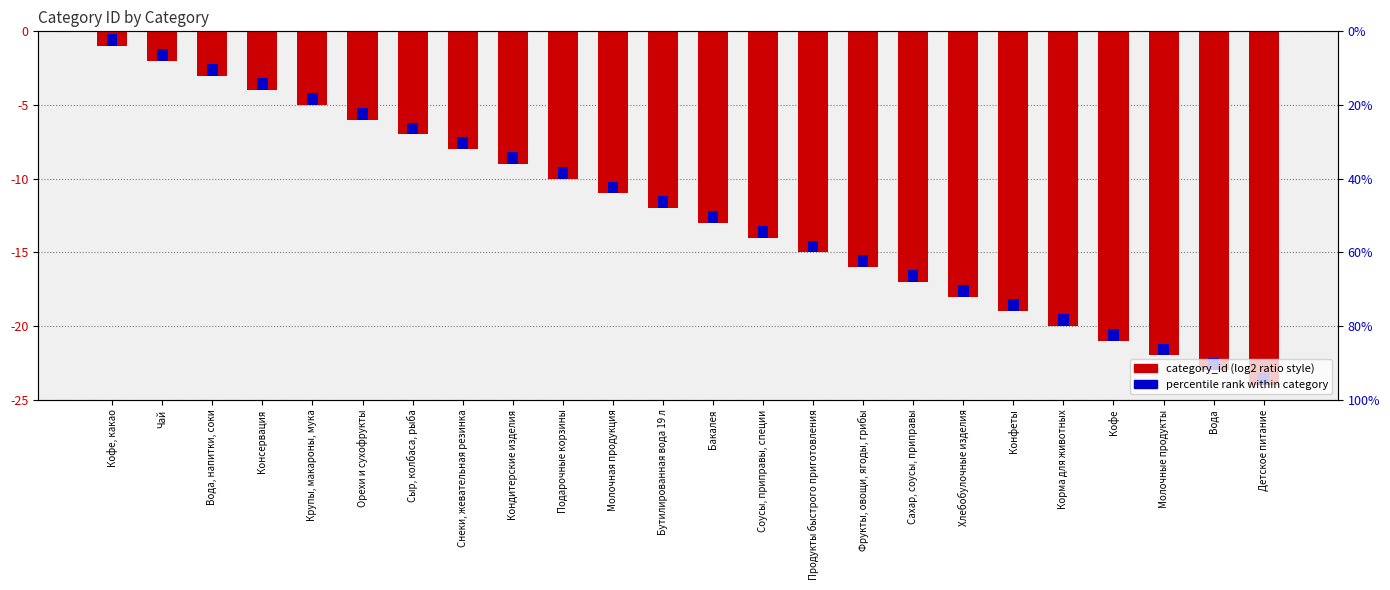

At which category does the chart reach its peak across all series?

Кофе, какао